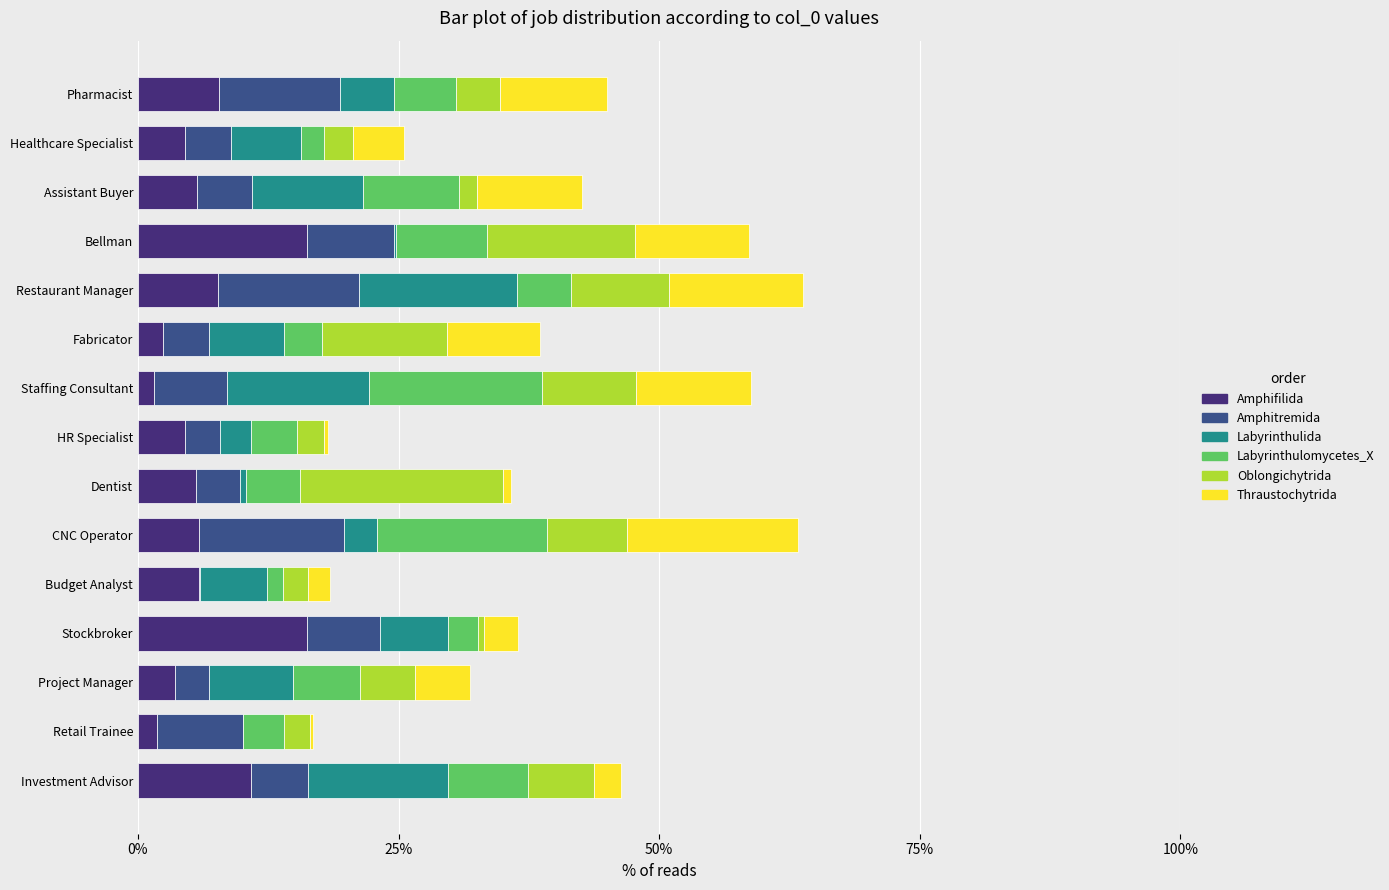

Reading left to right, list all the values displayed in this chart.

Amphifilida: 0.1	0.0	0.0	0.2	0.1	0.1	0.1	0.0	0.0	0.0	0.1	0.2	0.1	0.0	0.1
Amphitremida: 0.1	0.1	0.0	0.1	0.0	0.1	0.0	0.0	0.1	0.0	0.1	0.1	0.1	0.0	0.1
Labyrinthulida: 0.1	0.0	0.1	0.1	0.1	0.0	0.0	0.0	0.1	0.1	0.2	0.0	0.1	0.1	0.1
Labyrinthulomycetes_X: 0.1	0.0	0.1	0.0	0.0	0.2	0.1	0.0	0.2	0.0	0.1	0.1	0.1	0.0	0.1
Oblongichytrida: 0.1	0.0	0.1	0.0	0.0	0.1	0.2	0.0	0.1	0.1	0.1	0.1	0.0	0.0	0.0
Thraustochytrida: 0.0	0.0	0.1	0.0	0.0	0.2	0.0	0.0	0.1	0.1	0.1	0.1	0.1	0.0	0.1